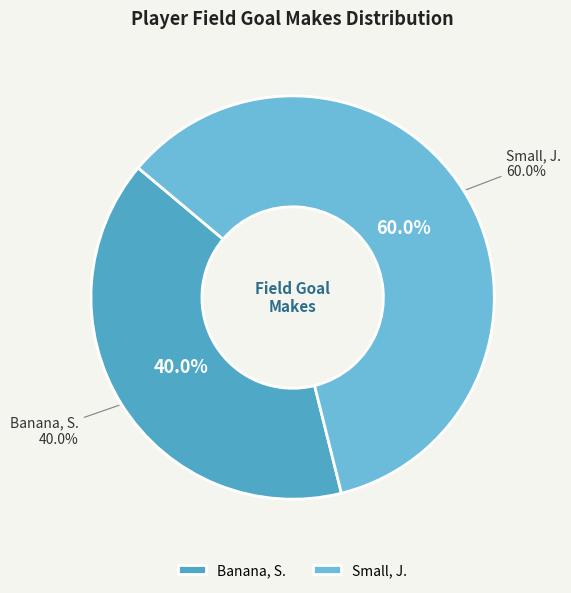

To the nearest percent, what is the average slice percentage?

50%